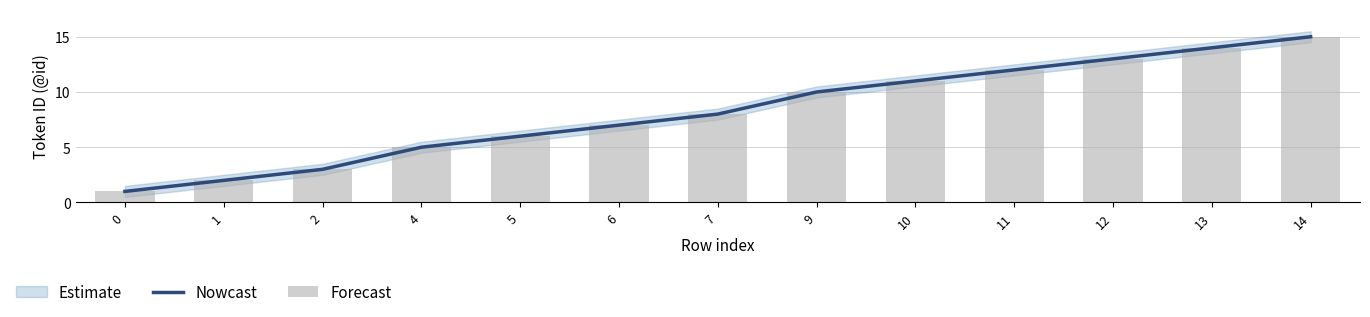

Is it true that Nowcast equals 7 at 6?

True